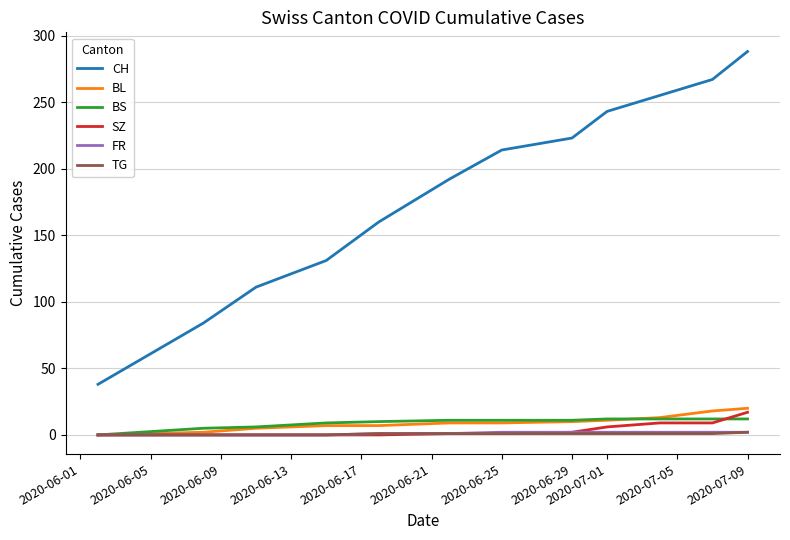

Which series has the widest spread of values?

CH